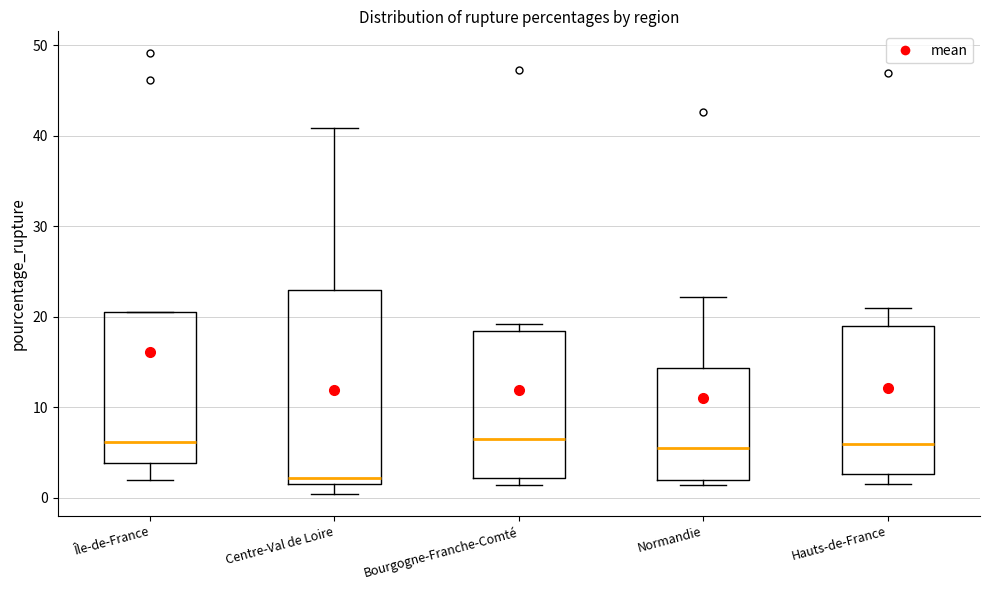

Which box is the tallest, from its lower edge to its upper edge?

Centre-Val de Loire